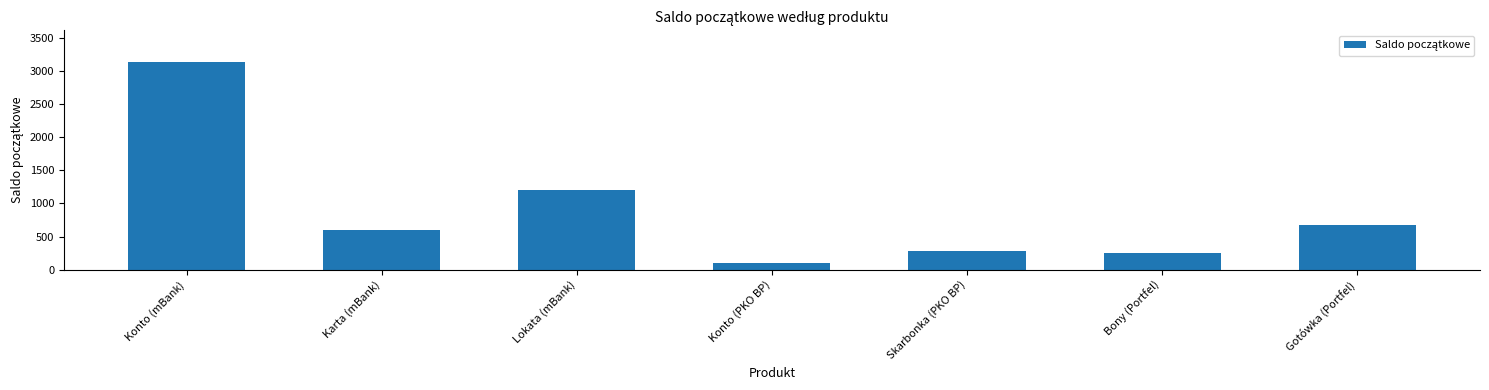

Is it true that the value at Karta (mBank) is 600.0?

True